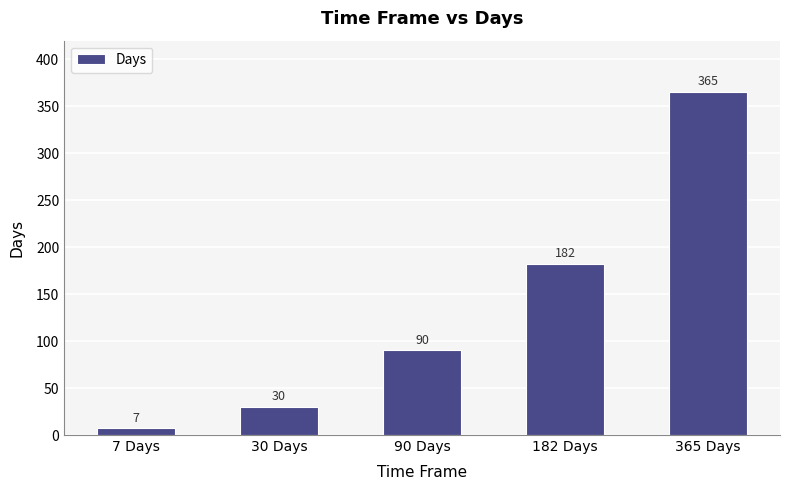

At which category does the chart reach its peak across all series?

365 Days